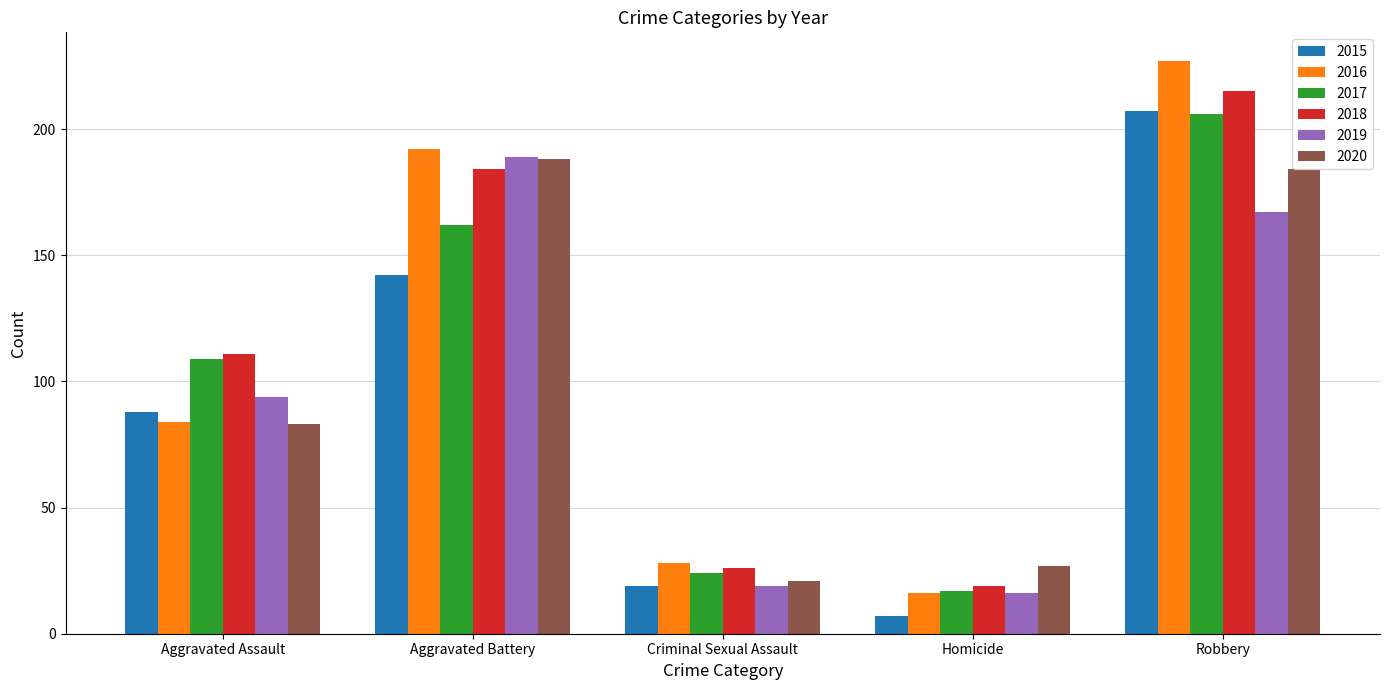

What value does the 2020 series have at Criminal Sexual Assault, to the nearest 10?

20